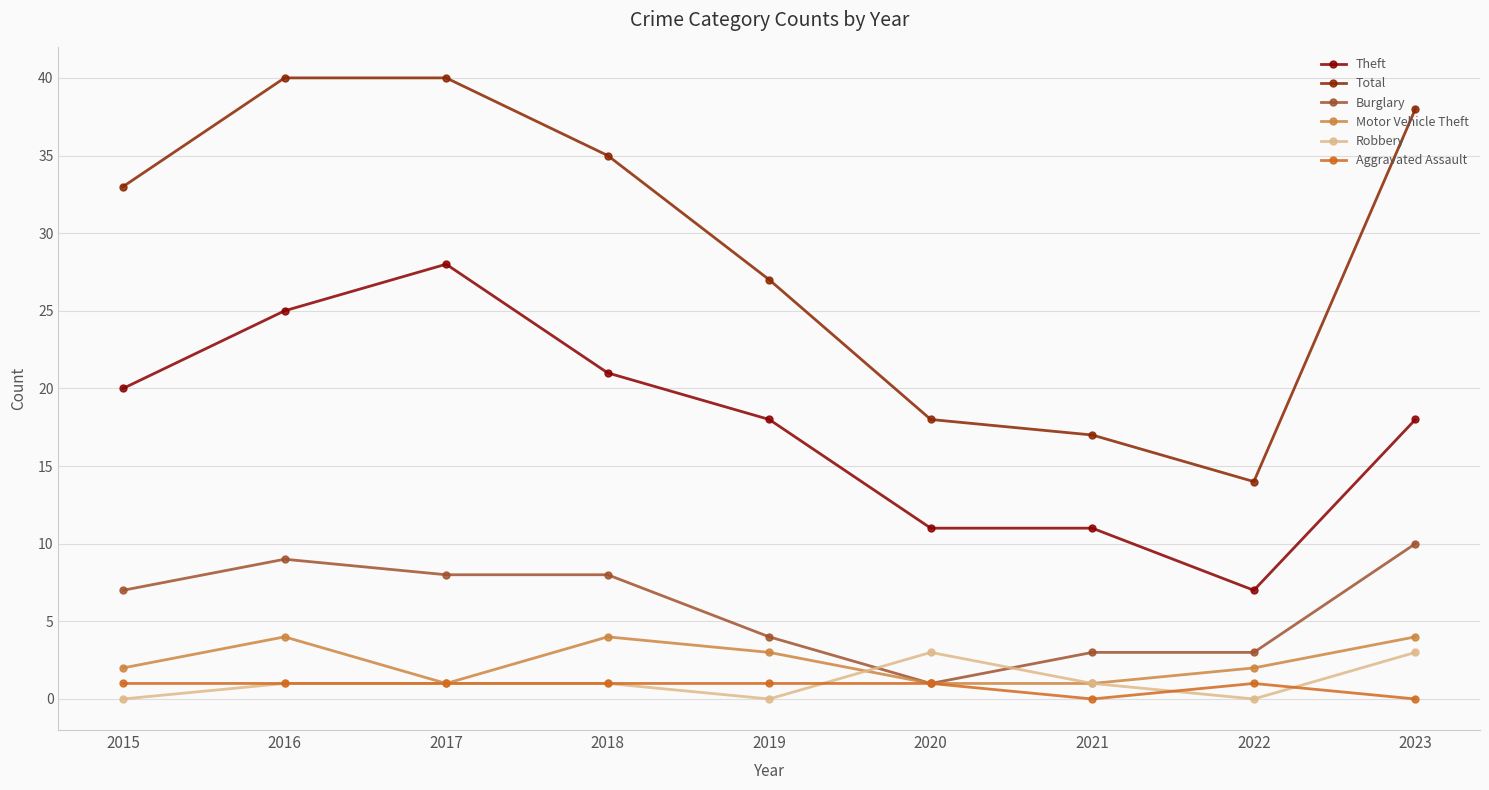

Which series has the largest total across all categories?

Total